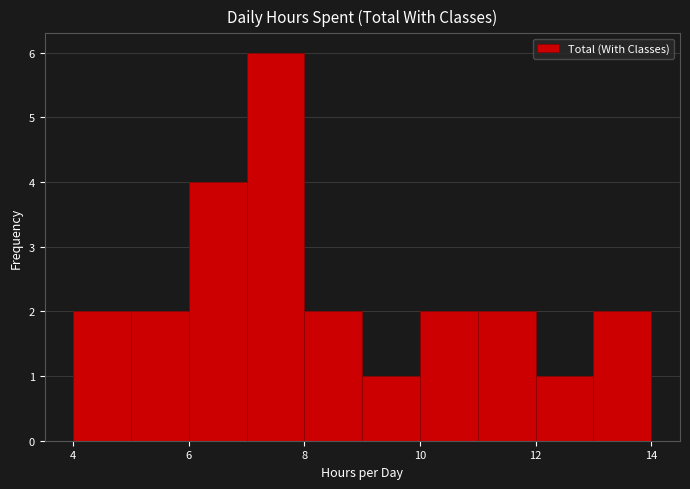

How tall is the bar that spans 7 to 8 on the x-axis? The values are not printed on the chart, so give them approximately, as read against the axis.

6